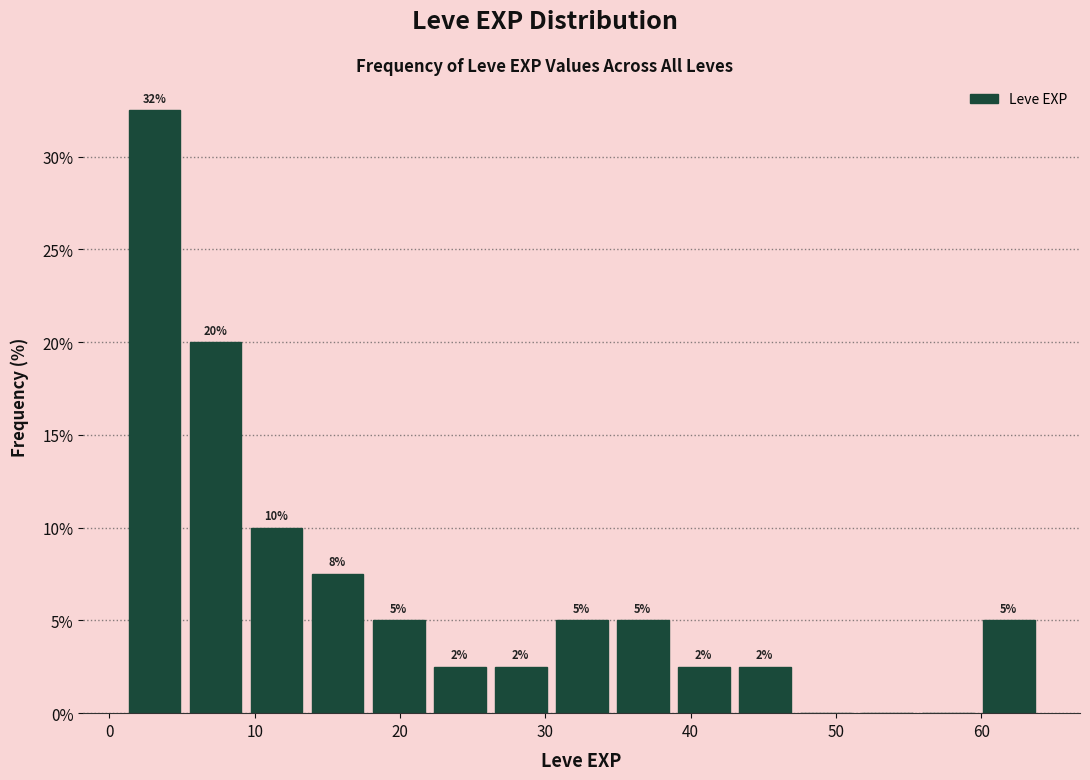

Which range on the x-axis has the tallest bar?

1.0 to 5.2